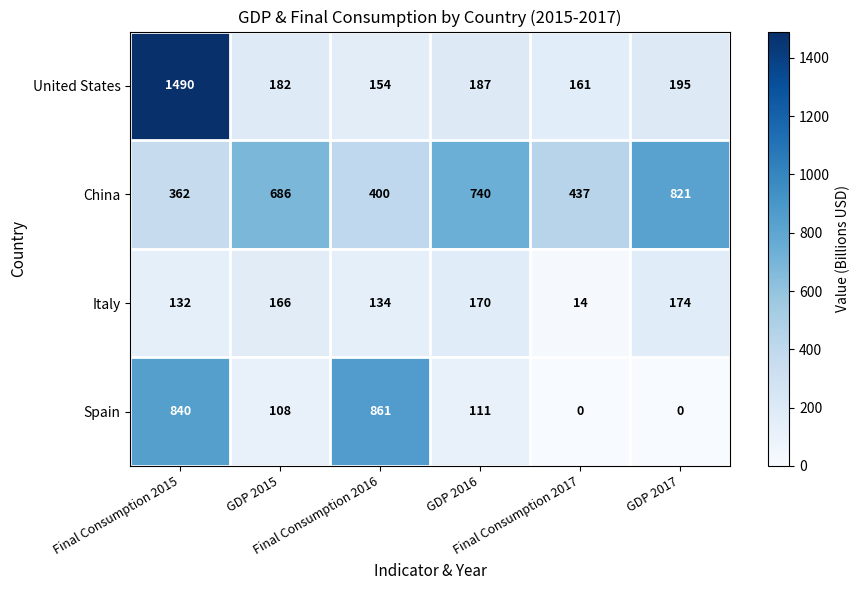

Which series has the largest total across all categories?

China